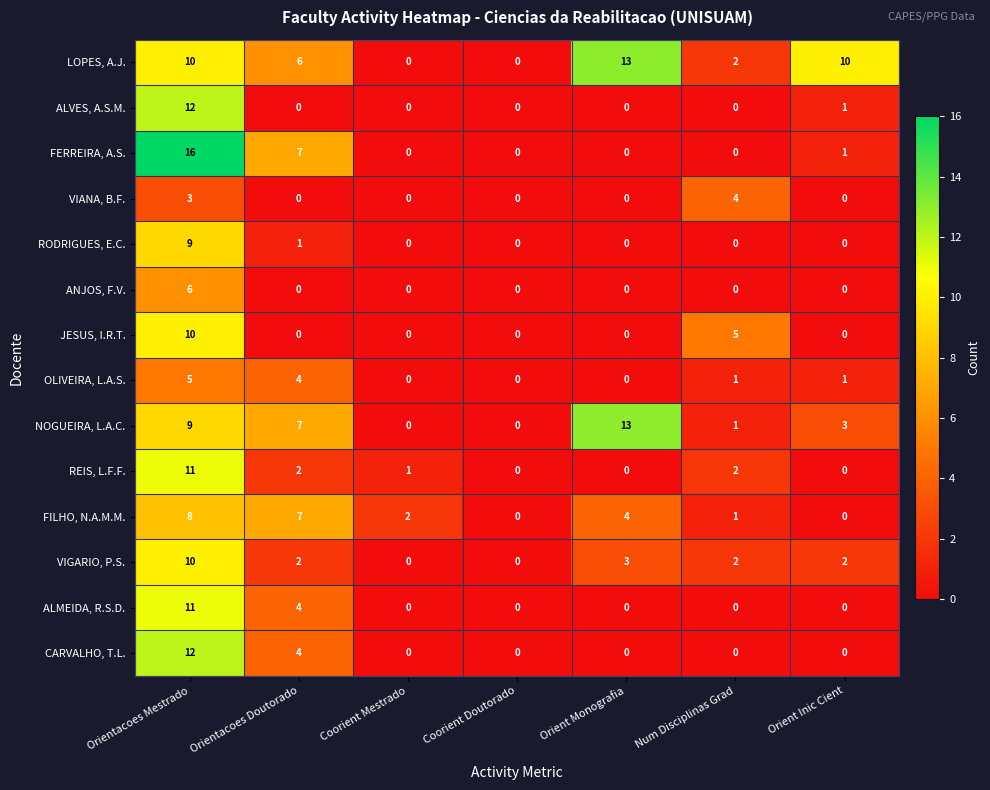

What is the difference between the maximum and minimum values in the VIANA, B.F. series?

4